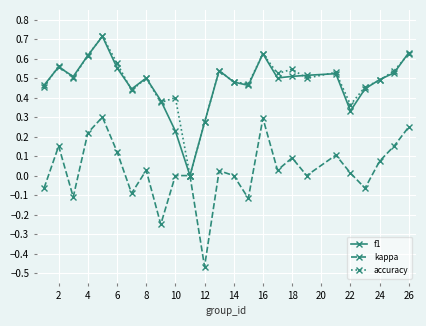

True or false: f1 has more than 2 points higher than both neighbors.

True